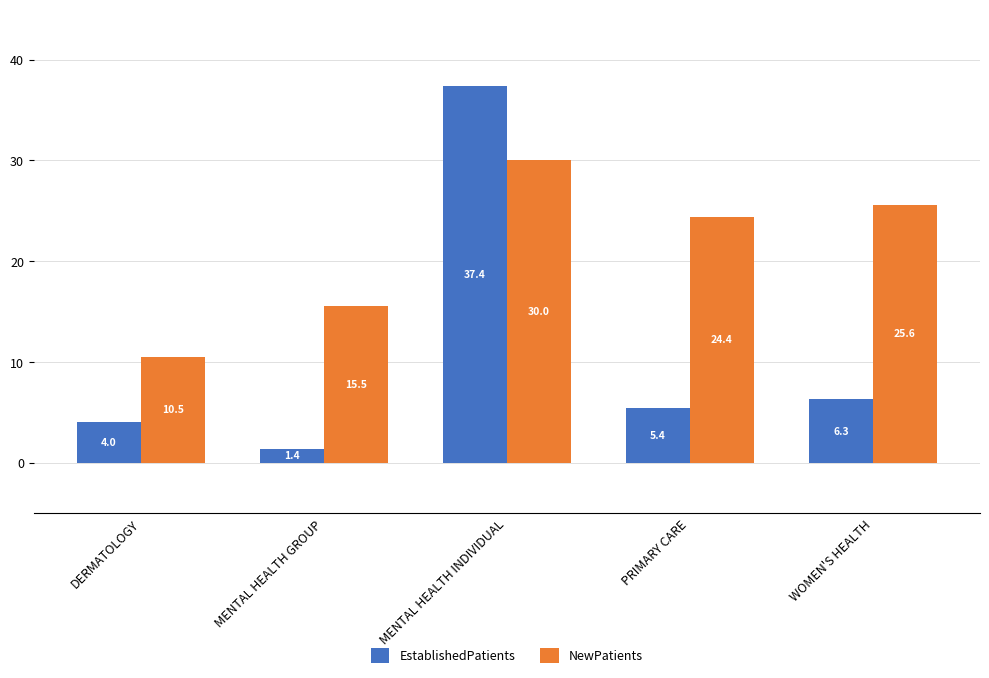

Reading right to left, list all the values displayed in this chart.

EstablishedPatients: WOMEN'S HEALTH=6.3	PRIMARY CARE=5.4	MENTAL HEALTH INDIVIDUAL=37.4	MENTAL HEALTH GROUP=1.4	DERMATOLOGY=4.0
NewPatients: WOMEN'S HEALTH=25.6	PRIMARY CARE=24.4	MENTAL HEALTH INDIVIDUAL=30.0	MENTAL HEALTH GROUP=15.5	DERMATOLOGY=10.5